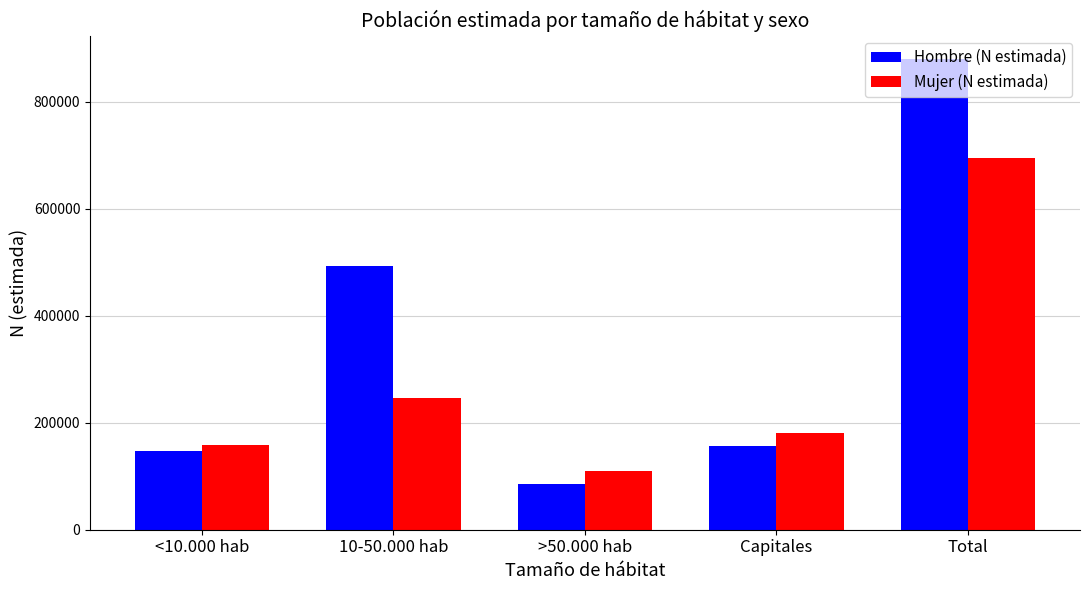

The value of Hombre (N estimada) at Total is 879419. True or false?

True